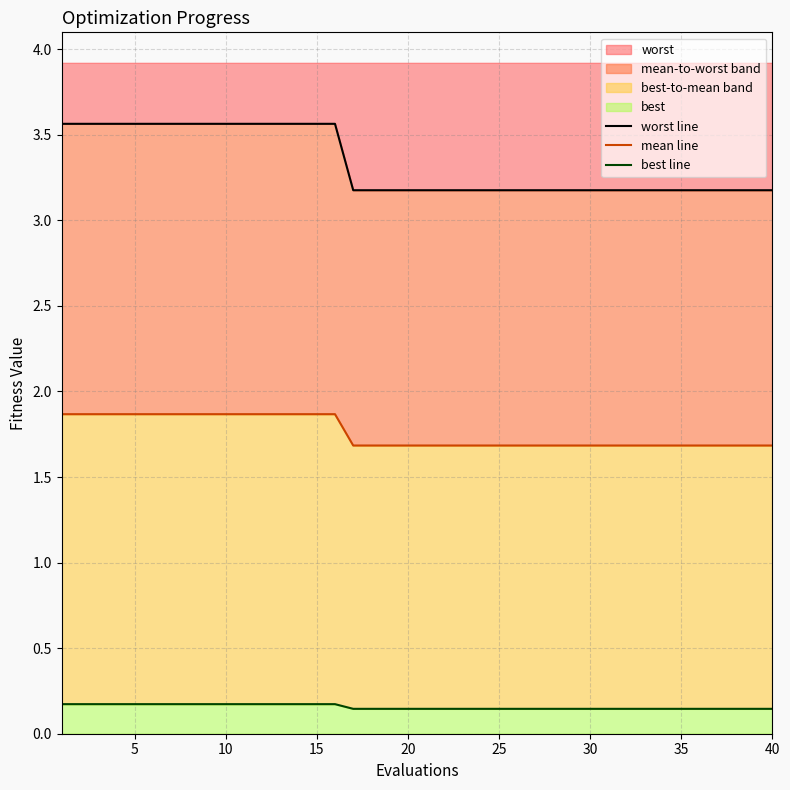

At how many categories does at least one series exceed 1?

40